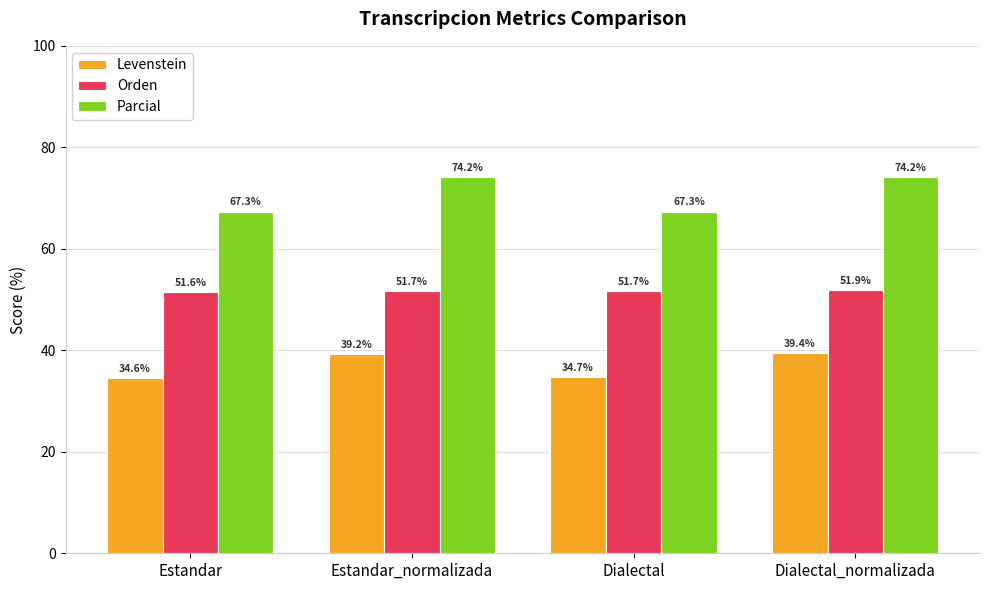

At how many categories does at least one series exceed 69?

2